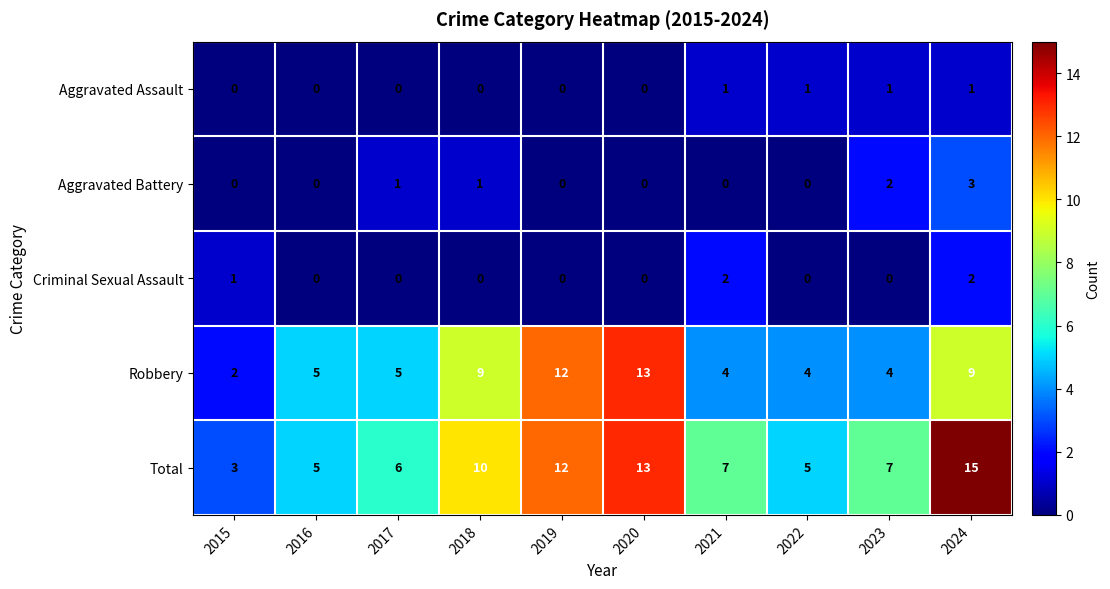

What is the total value across all series at 2016?

10